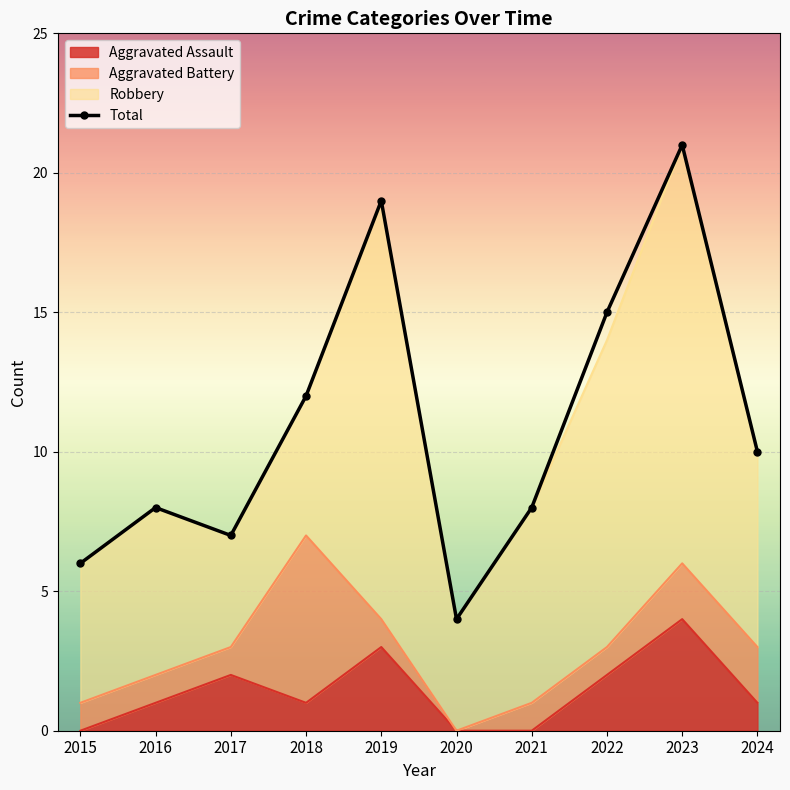

At which category does the data reach its first local peak?

2016